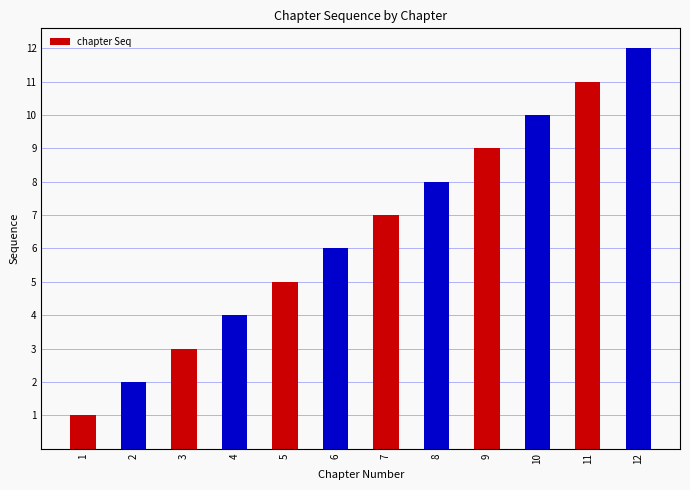

Between 6 and 11, which is larger?

11